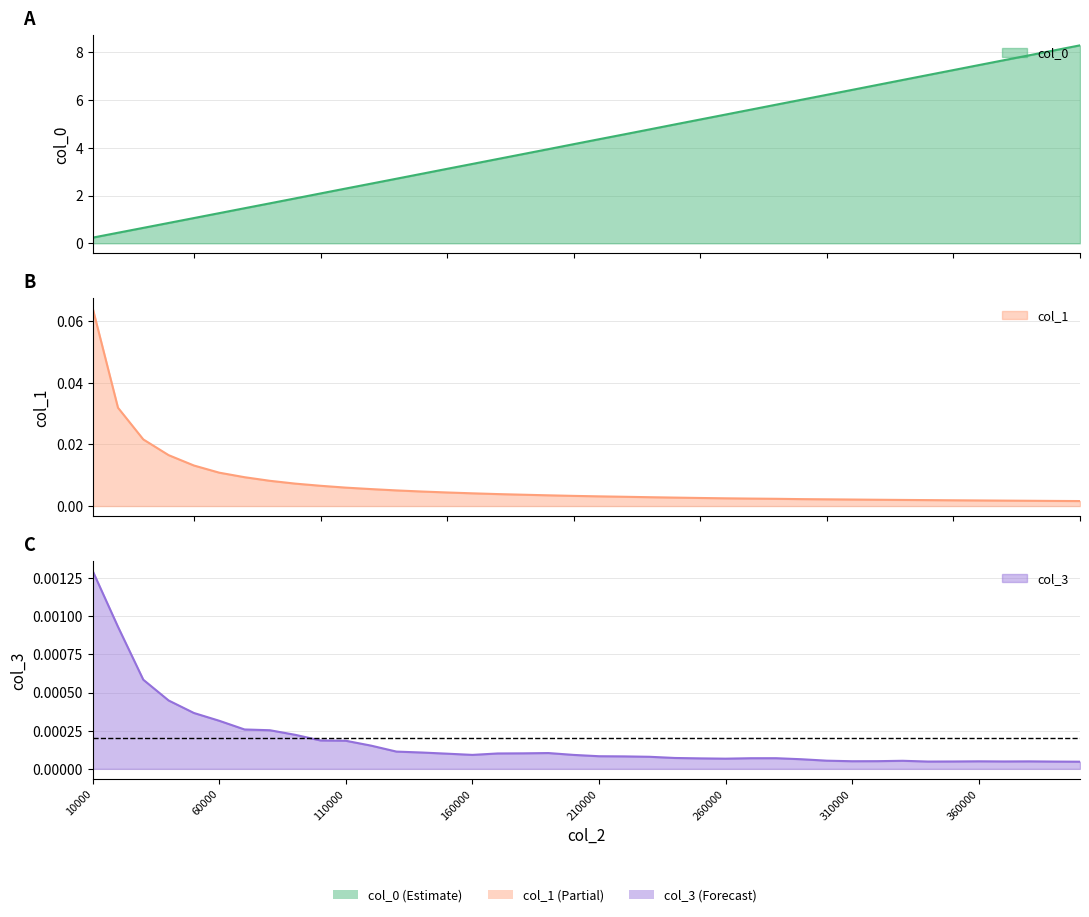

Which has a higher value, 70000 or 350000?

350000